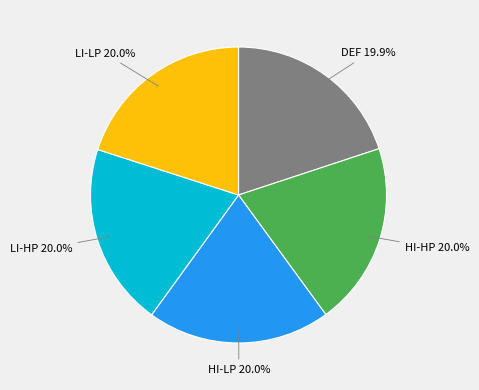

How much of the chart is everything except LI-HP?

80.0%